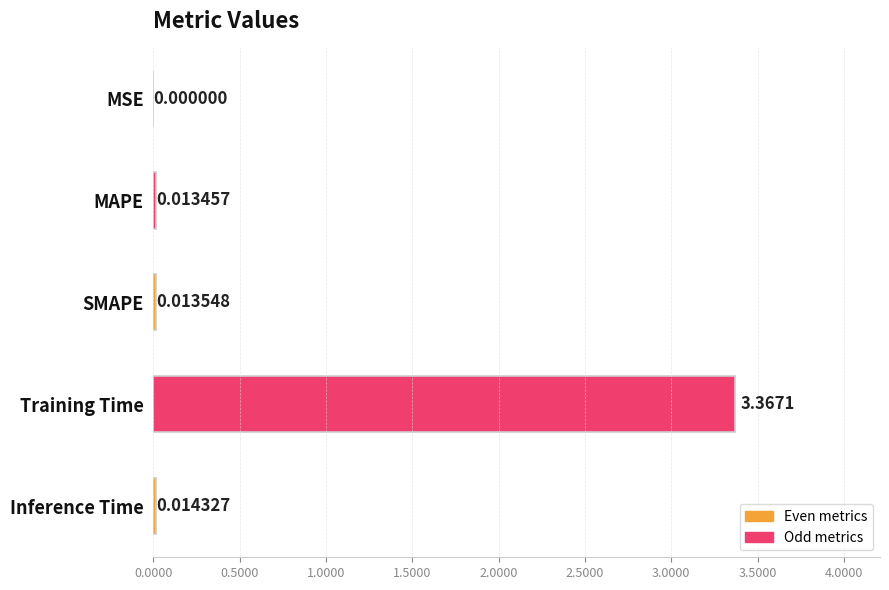

Does the chart contain stacked bars?

No